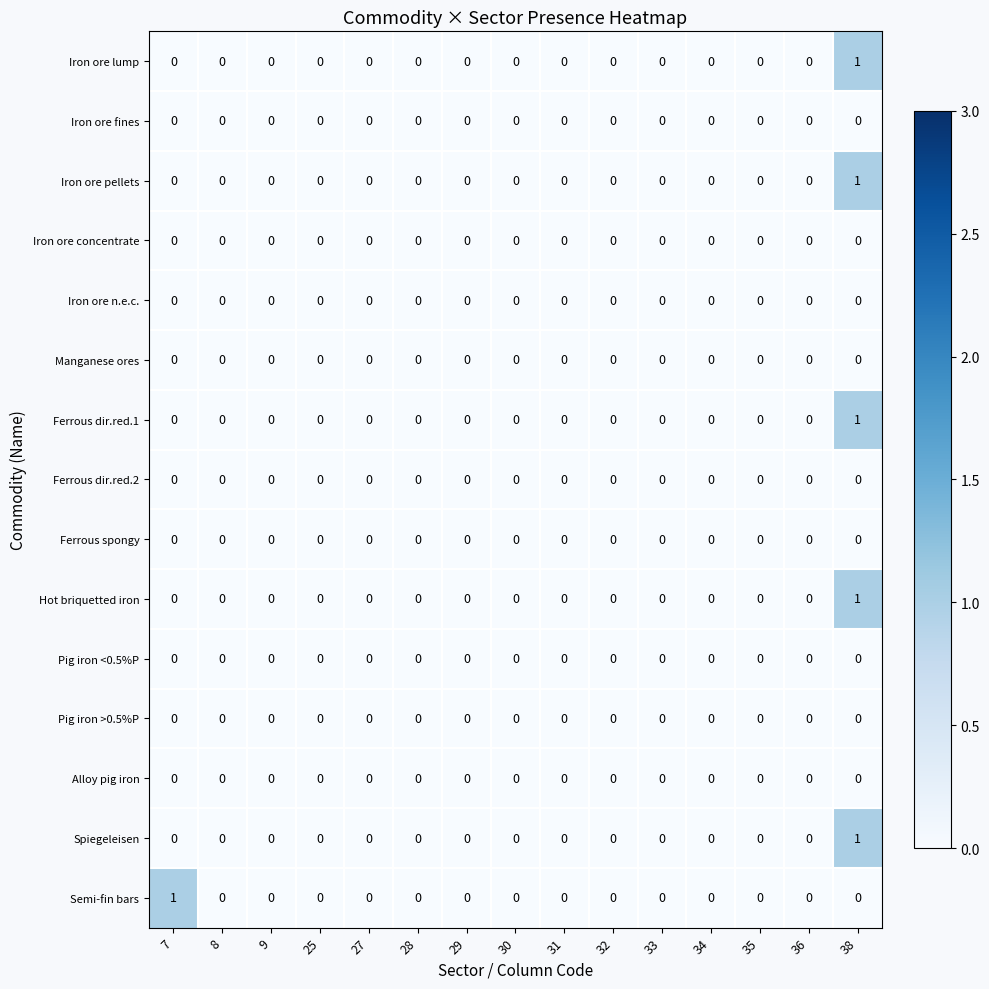

What is the maximum value shown in the chart?

1